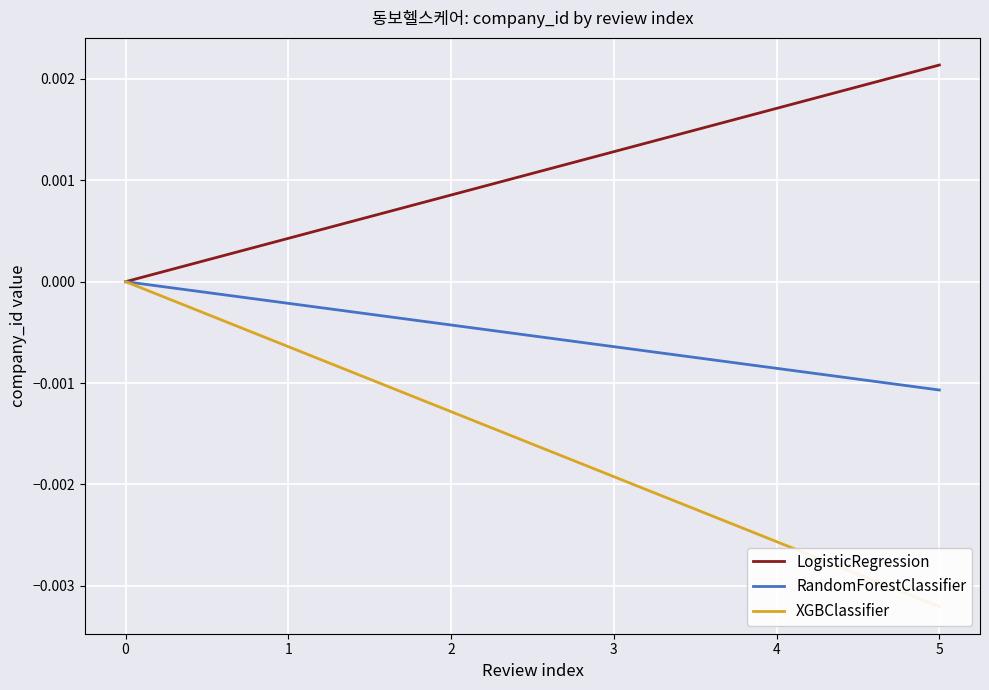

Is the value of RandomForestClassifier at 3 greater than the value of LogisticRegression at 1?

No